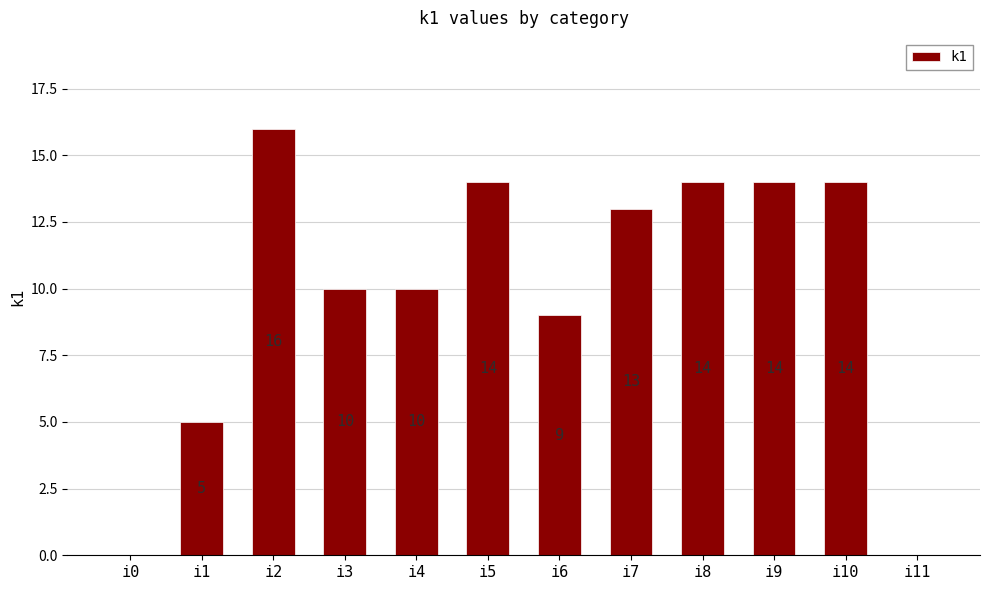

Reading left to right, transcribe all the data shown in this chart.

0	5	16	10	10	14	9	13	14	14	14	0